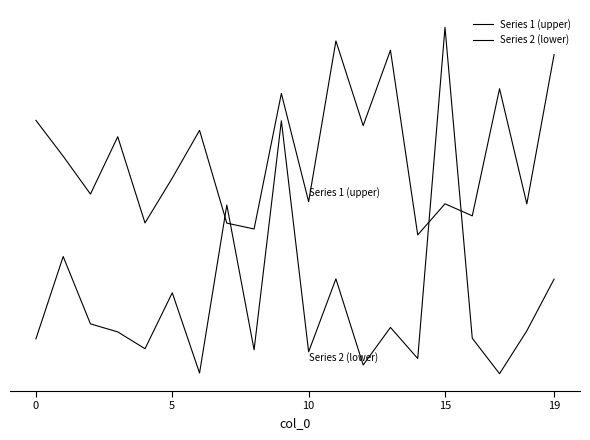

Is this an area chart (filled region under the line)?

No